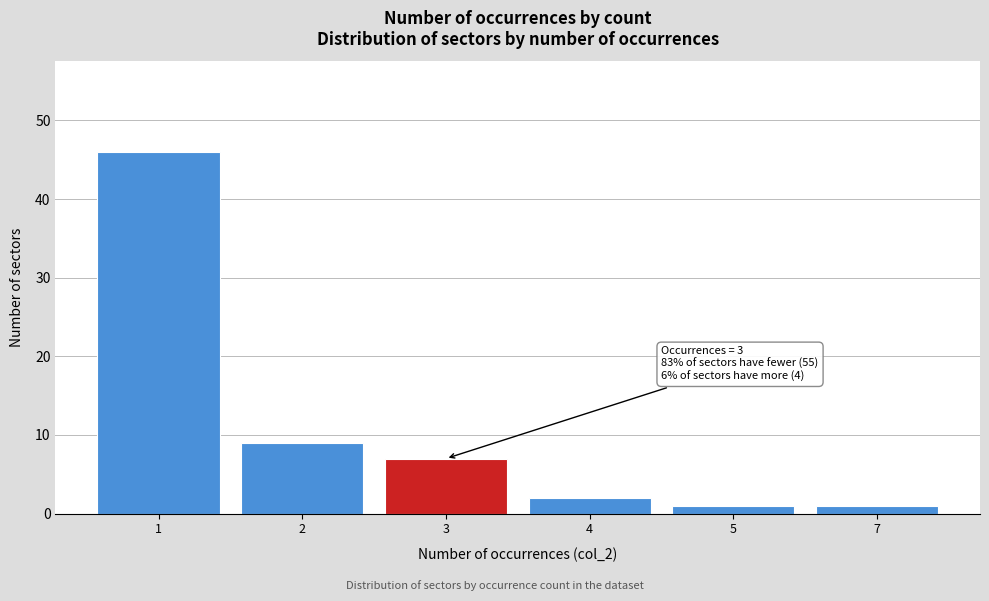

Reading left to right, list all the values displayed in this chart.

46	9	7	2	1	1